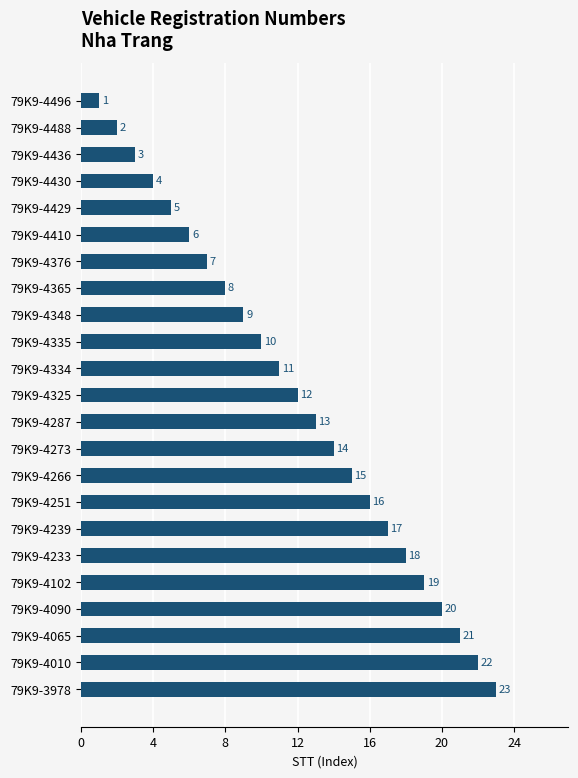

Approximately how many times larger is the value at 79K9-4488 compared to 79K9-4496?

2.0